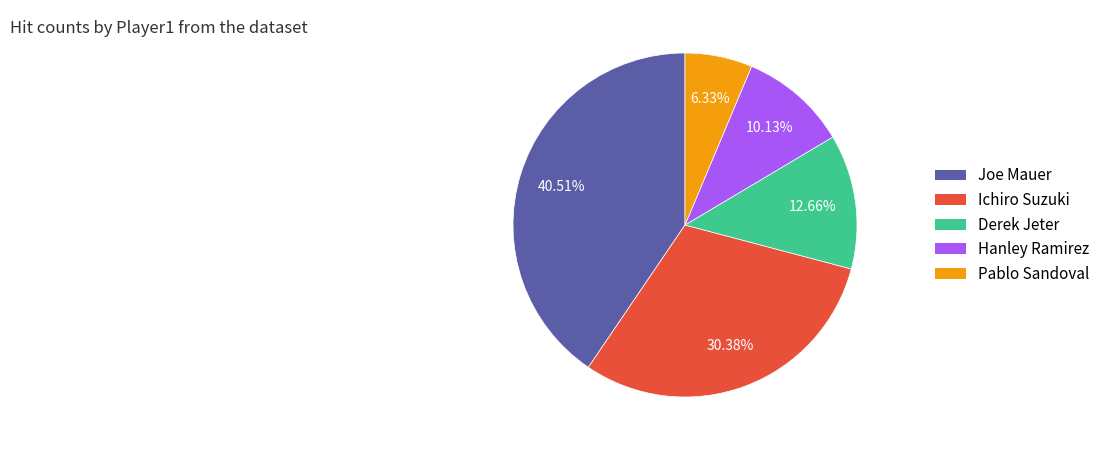

Does Joe Mauer represent more than half of the total?

No